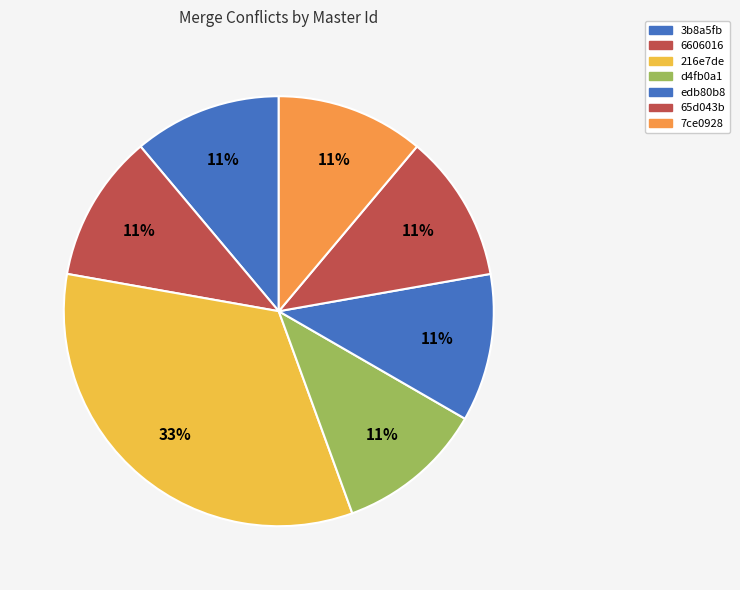

What percentage is the edb80b8 slice, to the nearest percent?

11%